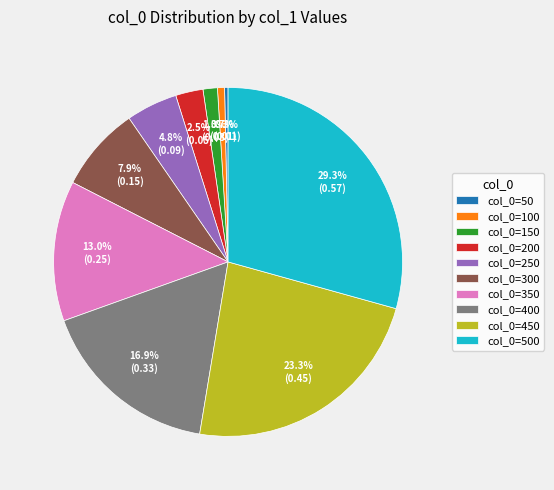

How many segments does this pie chart have?

10